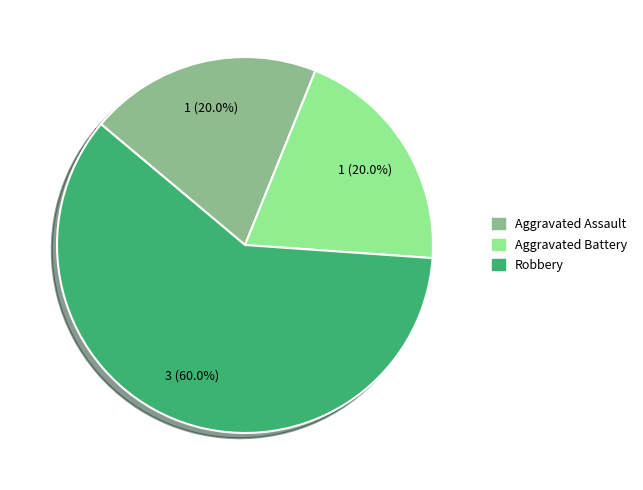

How many segments does this pie chart have?

3